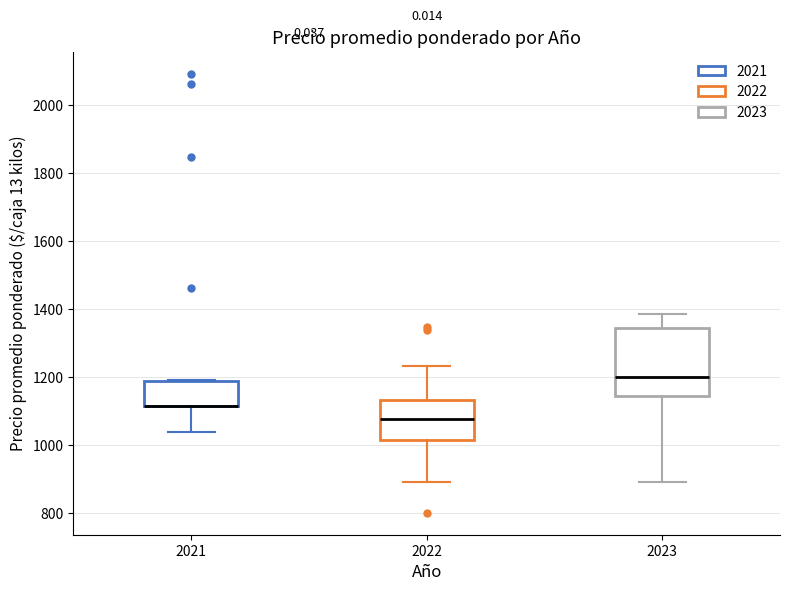

Reading left to right, read every box against the y-axis: the position of its median line, the range the box covers, and the ends of its whiskers. The values are not printed on the chart, so give them approximately, as read against the axis.

2021: median 1120 (drawn on the box's lower edge), box 1120 to 1180, whiskers 1040 to 1200
2022: median 1080, box 1020 to 1140, whiskers 900 to 1240
2023: median 1200, box 1140 to 1340, whiskers 900 to 1380